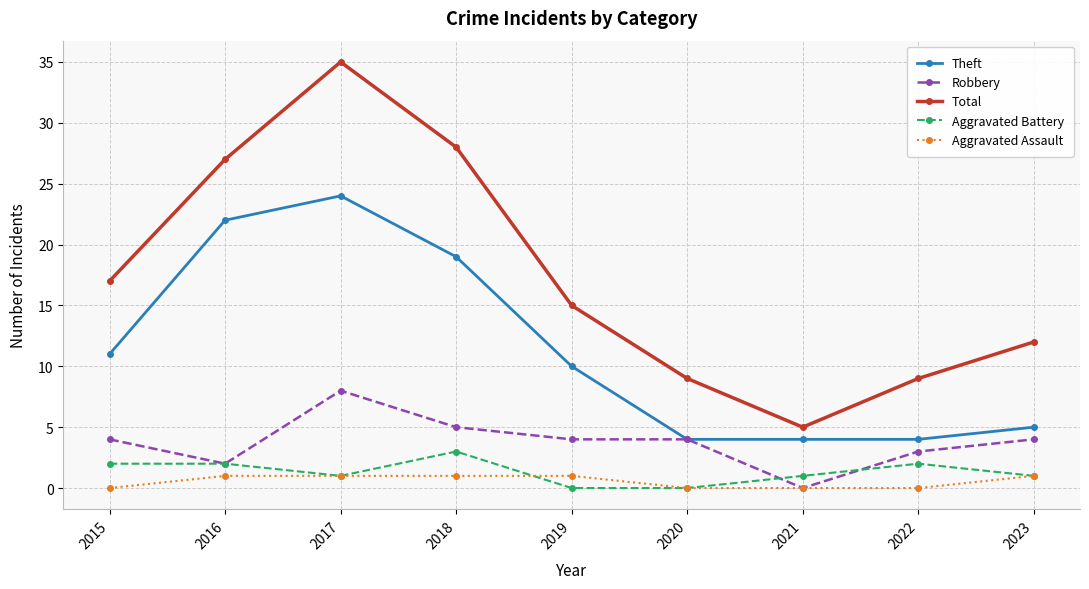

Rank the series by their maximum value, from lowest to highest.

Aggravated Assault, Aggravated Battery, Robbery, Theft, Total